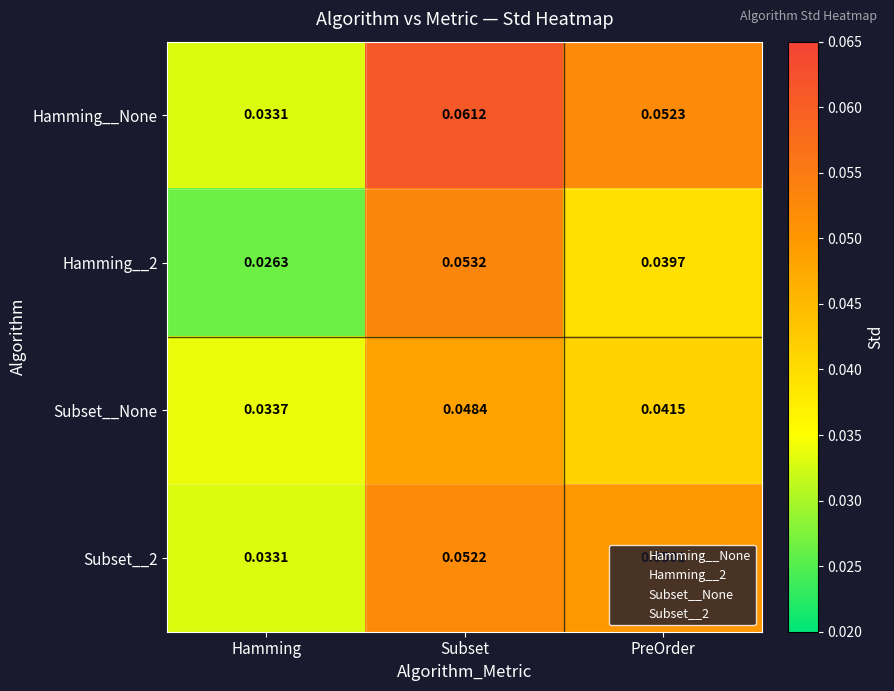

At which category does the chart reach its peak across all series?

Subset